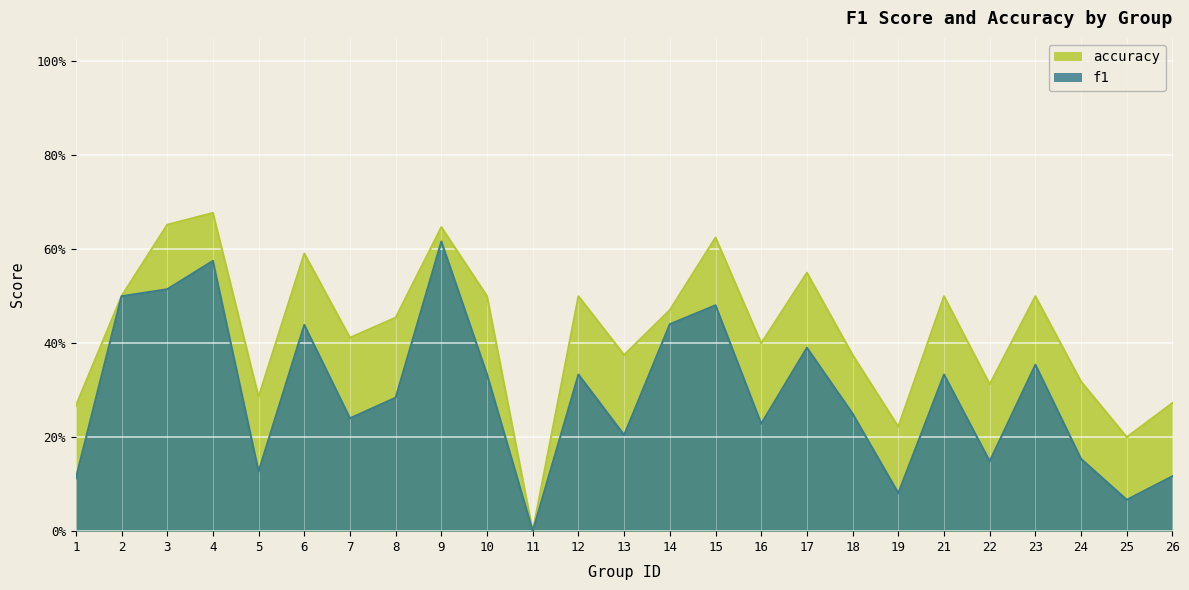

At which category does f1 reach its first local valley?

5